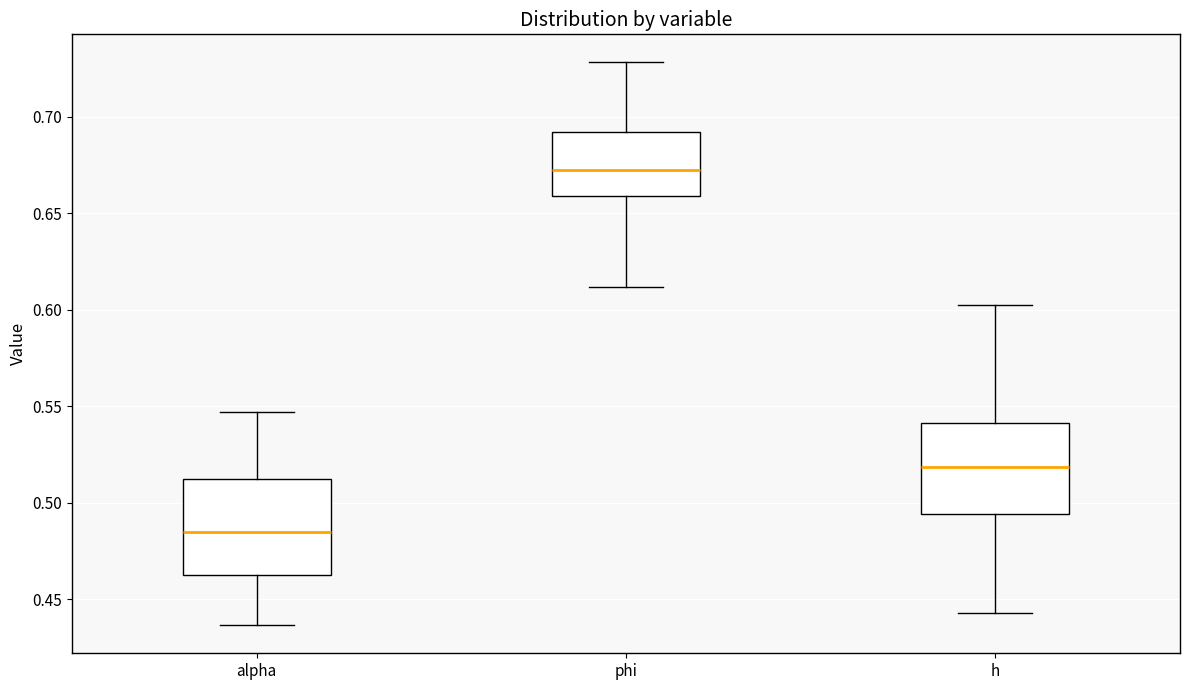

Which box has the lowest median line?

alpha